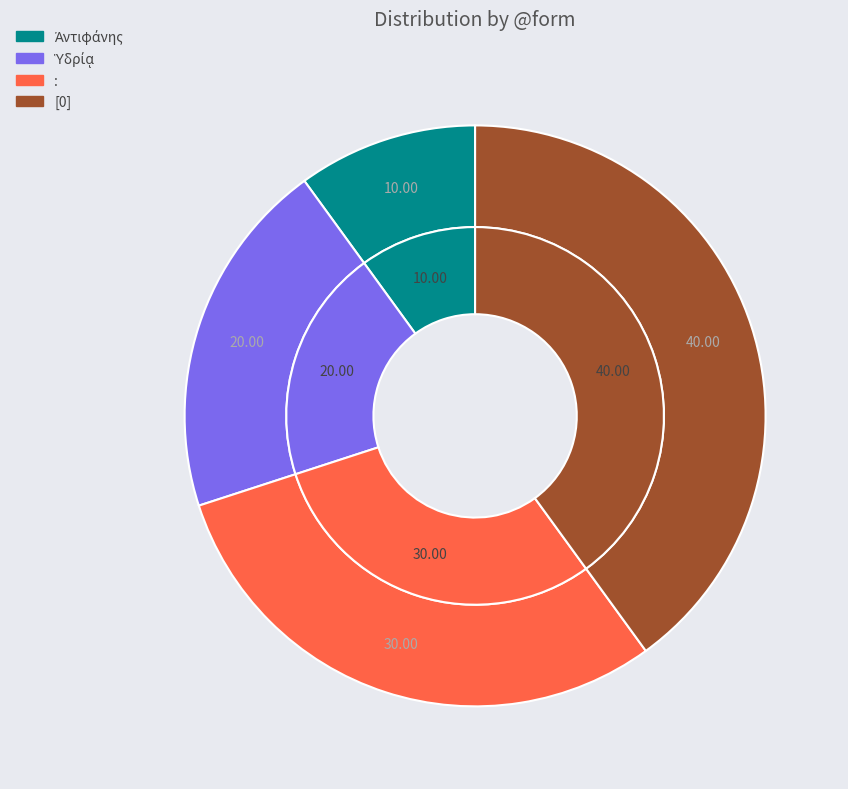

Between Ὑδρίᾳ and :, which is larger?

: